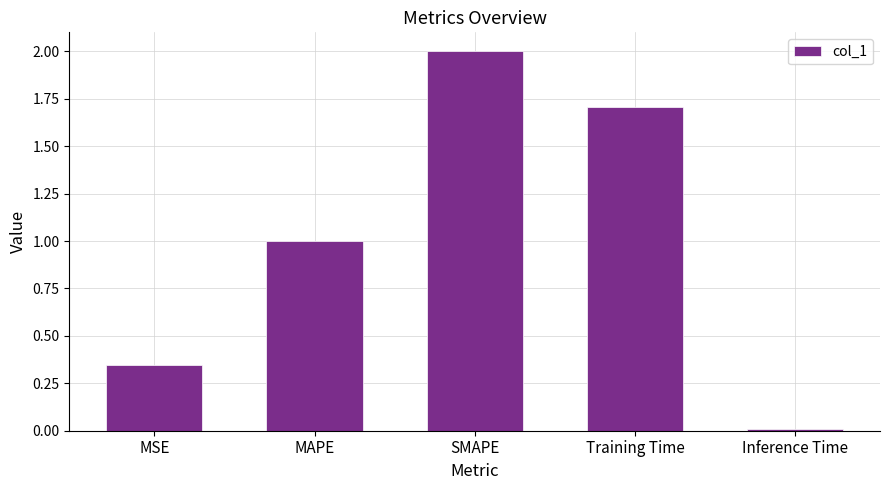

What is the change in value from SMAPE to Training Time?

-0.3